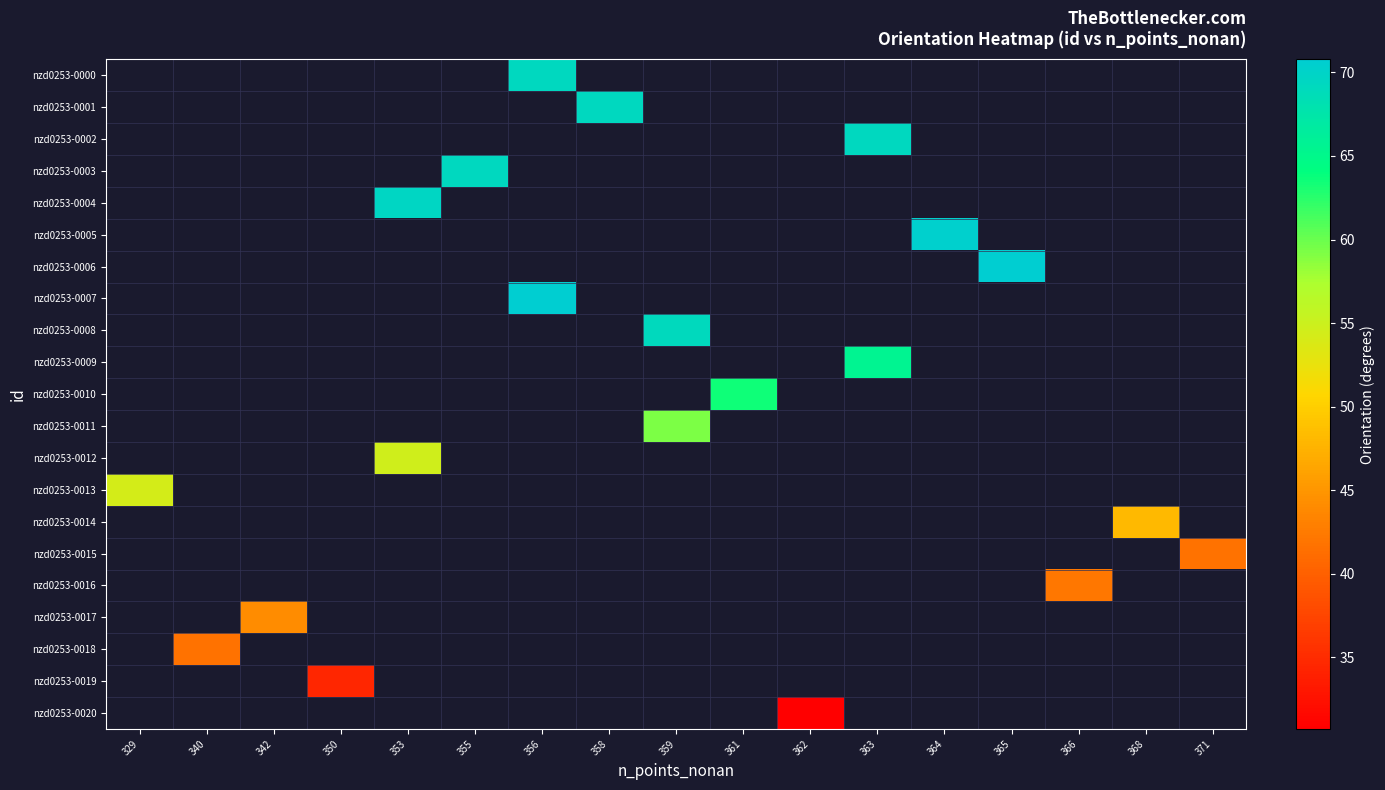

The nzd0253-0003 series shows 37.1 at 355. True or false?

False